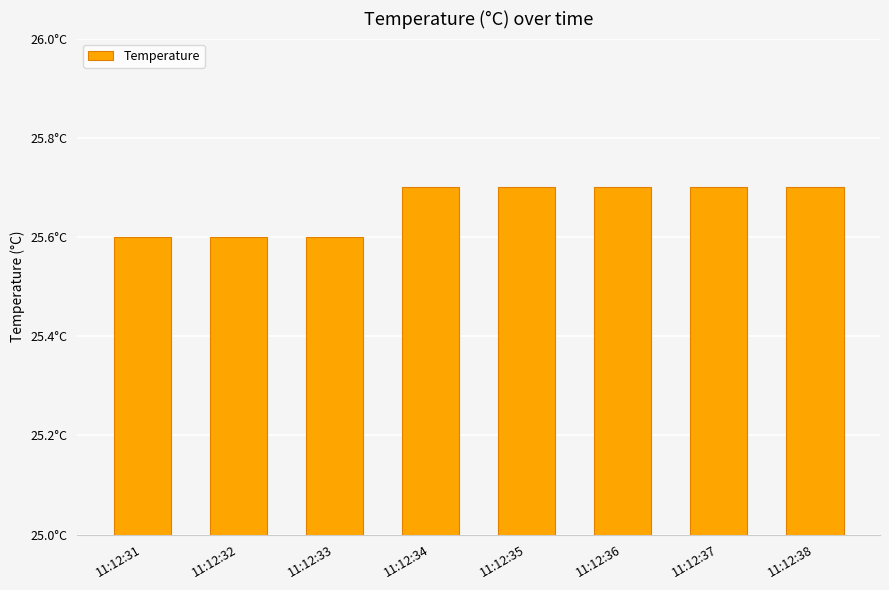

Are the bars horizontal?

No